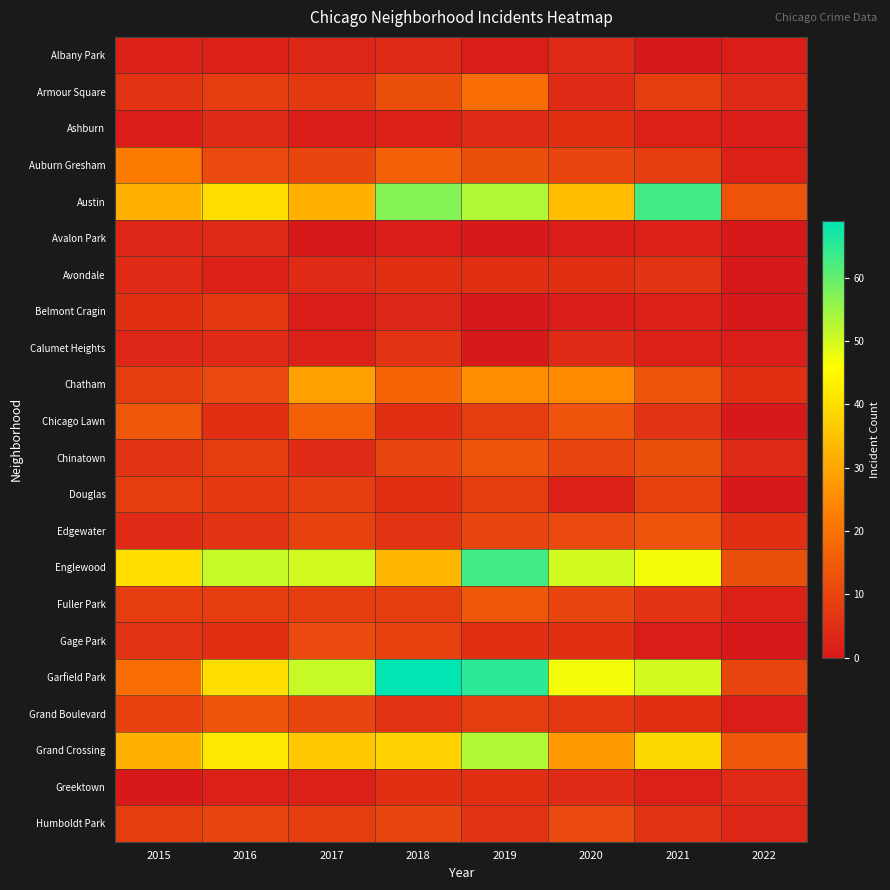

List the series in order of their peak value, lowest first.

Albany Park, Avalon Park, Ashburn, Greektown, Avondale, Calumet Heights, Belmont Cragin, Douglas, Gage Park, Humboldt Park, Chinatown, Edgewater, Grand Boulevard, Fuller Park, Chicago Lawn, Armour Square, Auburn Gresham, Chatham, Grand Crossing, Austin, Englewood, Garfield Park